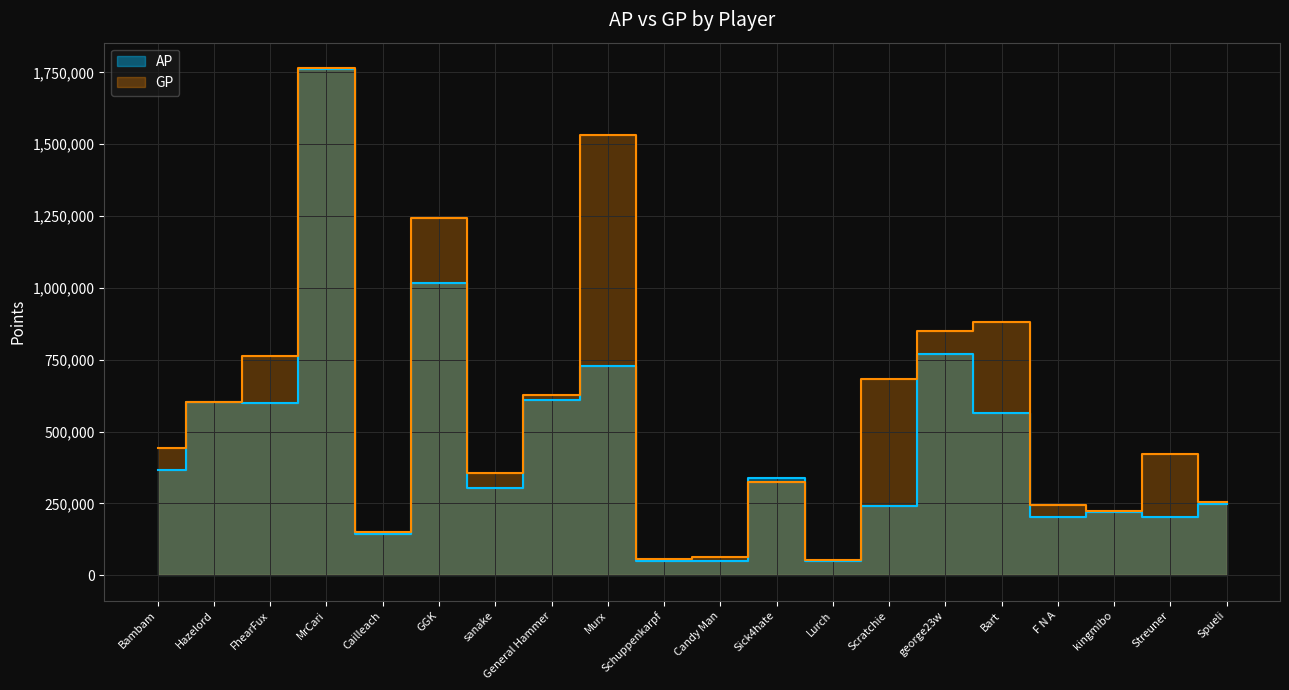

The GP series shows 67183 at Sick4hate. True or false?

False